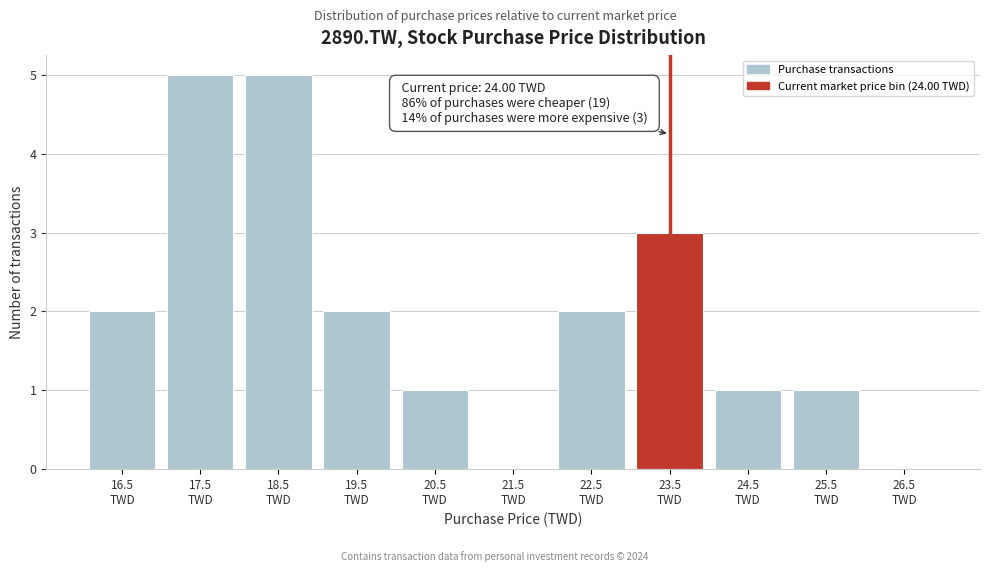

What is the sum of all values?

22